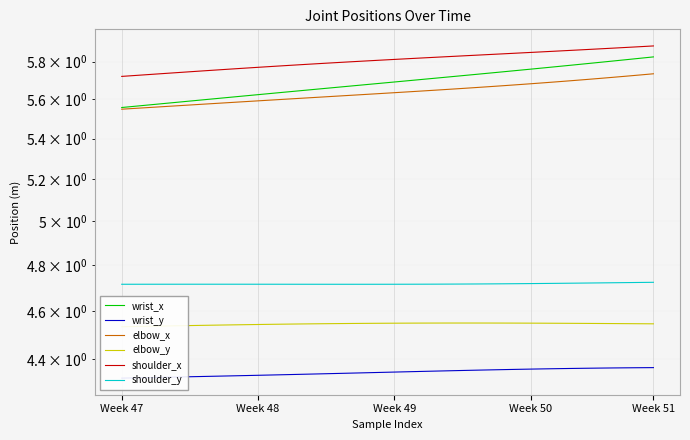

What is the sum of the shoulder_y values at 28 and 14?

9.4